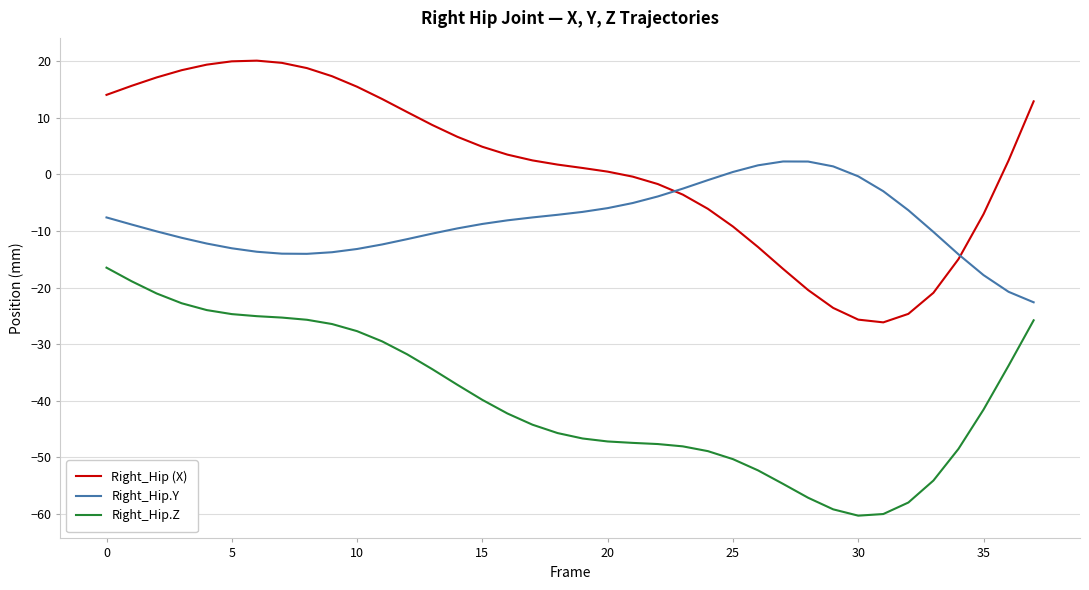

Which series has the largest total across all categories?

Right_Hip (X)